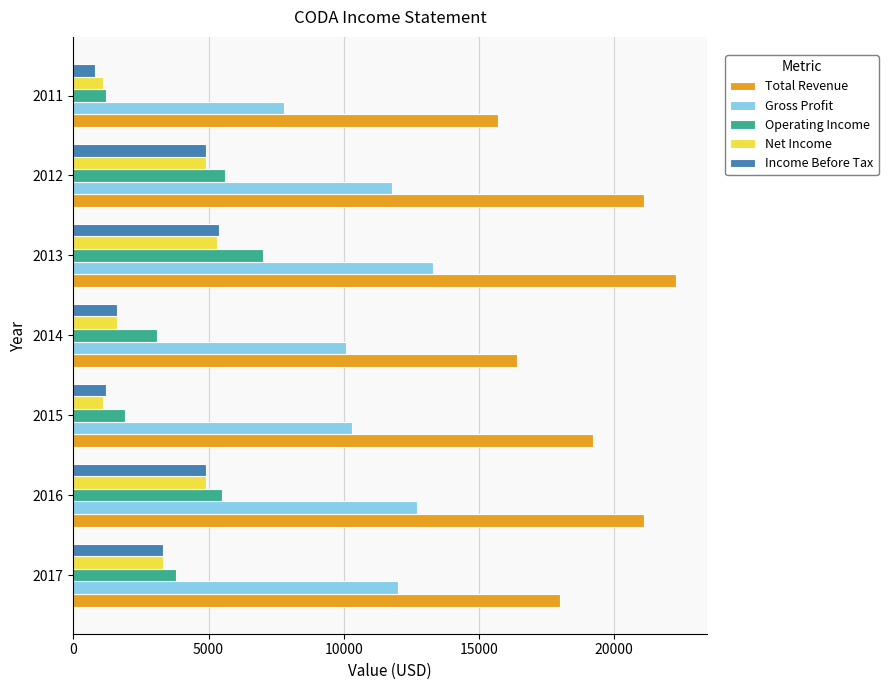

The Net Income series shows 1100 at 2015. True or false?

True